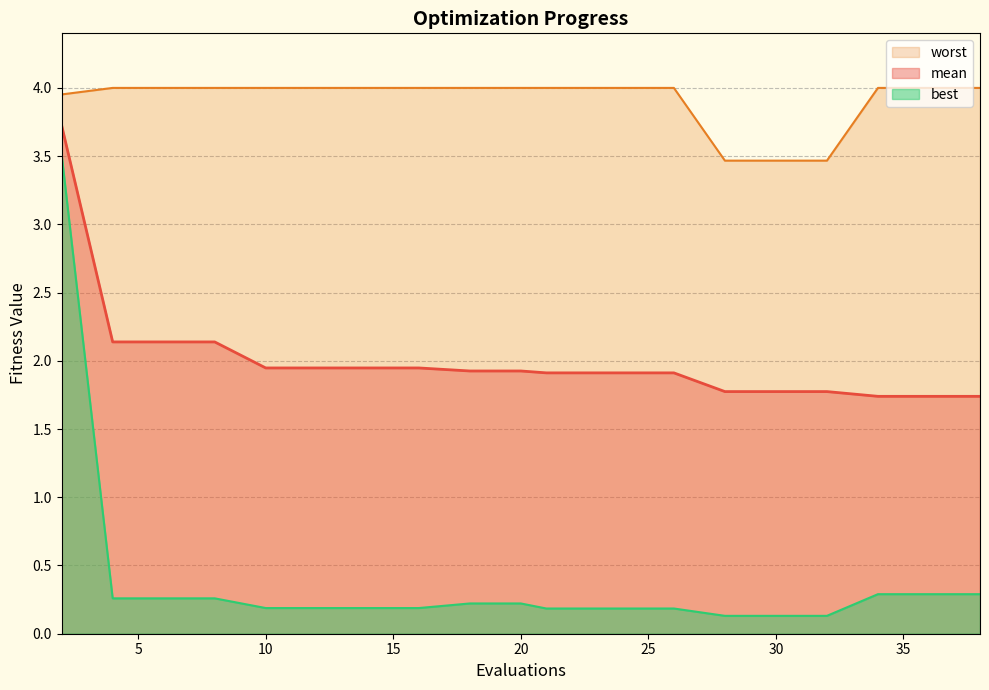

Between 6 and 14, which series saw the biggest shift?

mean